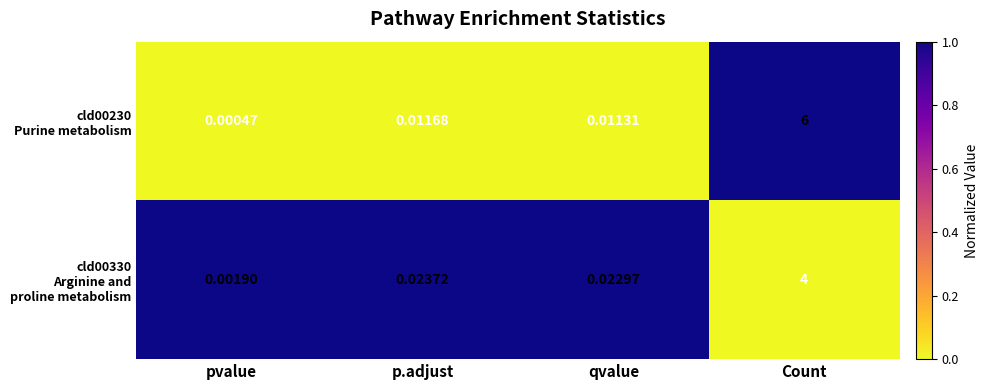

What is the maximum value shown in the chart?

6.0